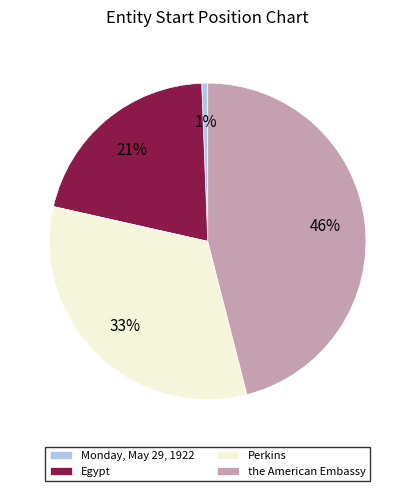

Count the number of slices in the pie.

4